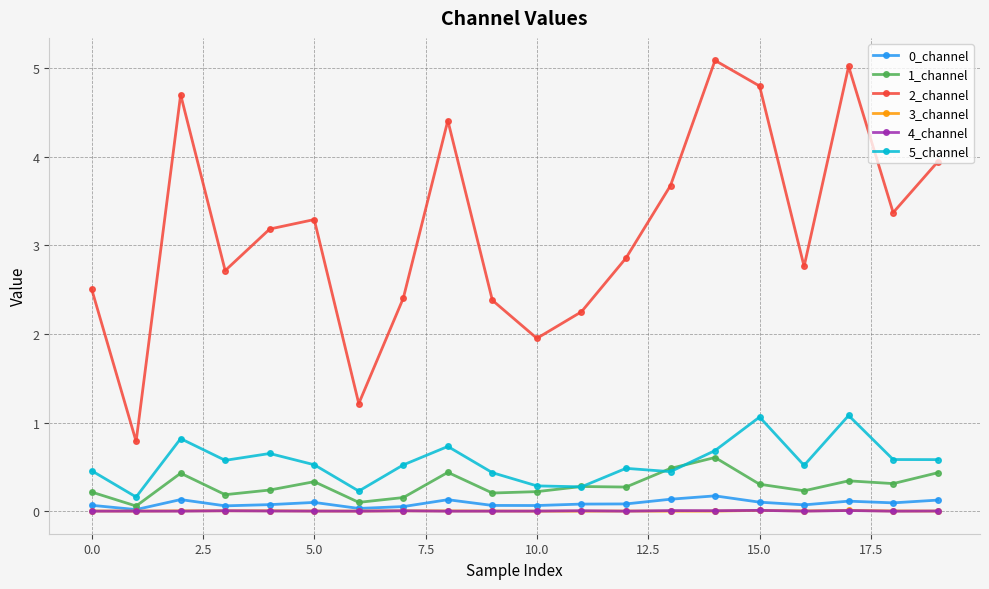

Which series has the widest spread of values?

2_channel